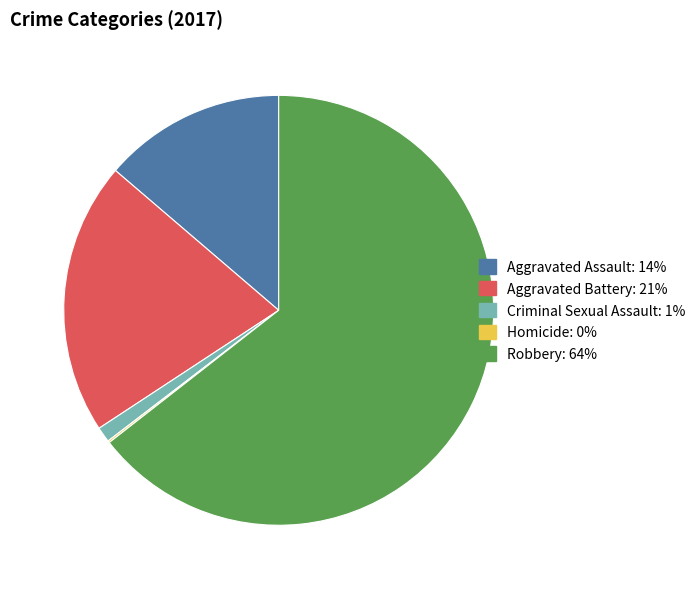

Is the sum of Robbery and Aggravated Battery greater than half?

Yes